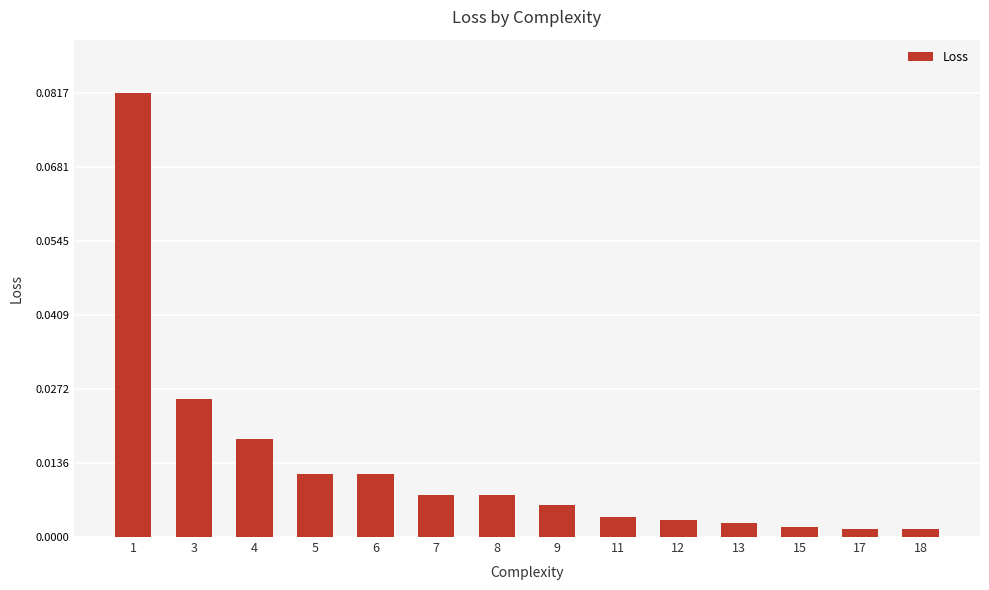

Which has a higher value, 8 or 11?

8